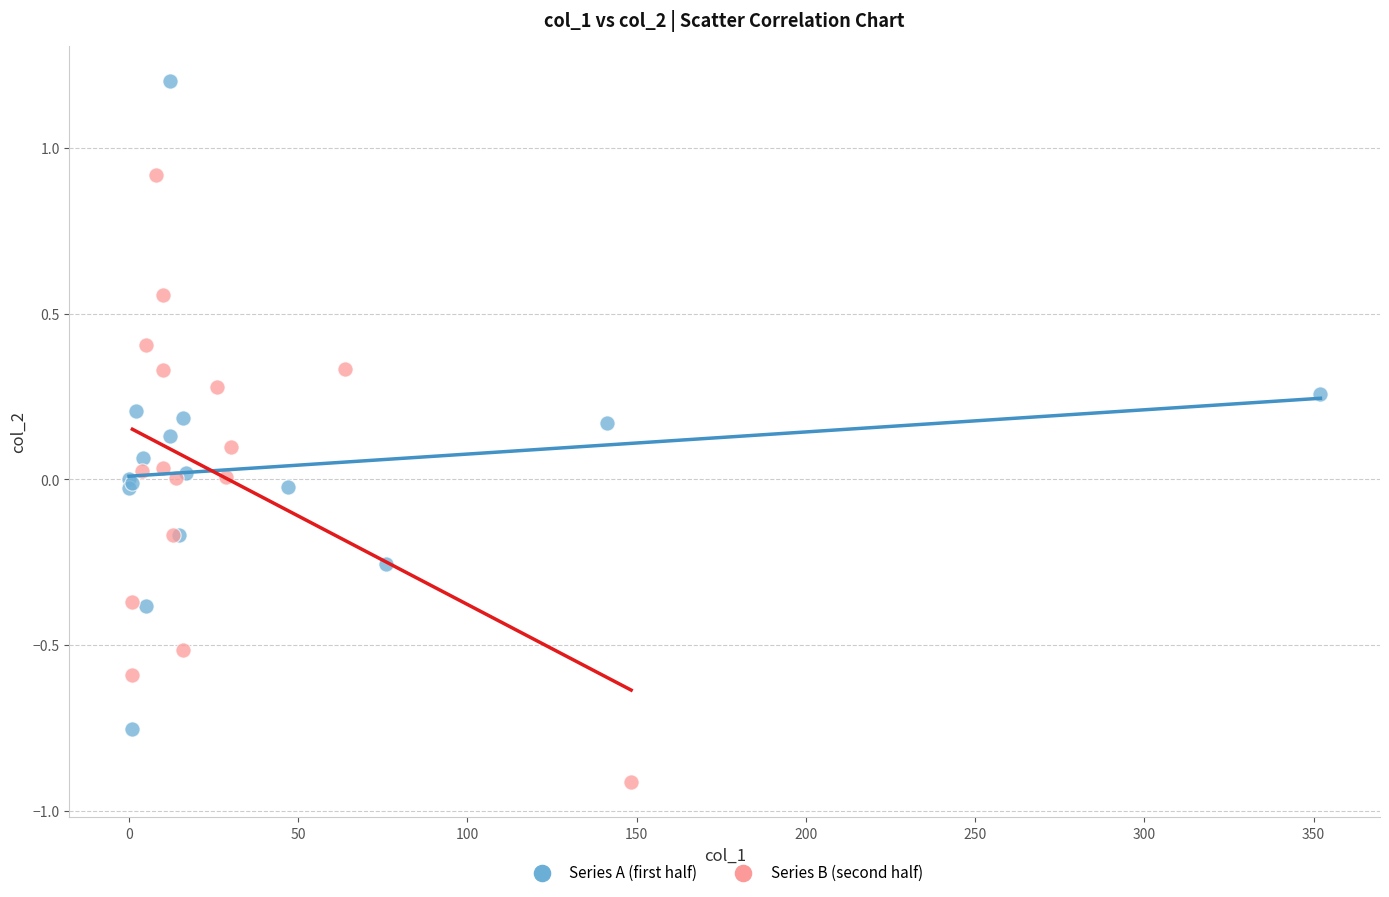

Which series reaches the maximum Y coordinate?

Series A (first half)